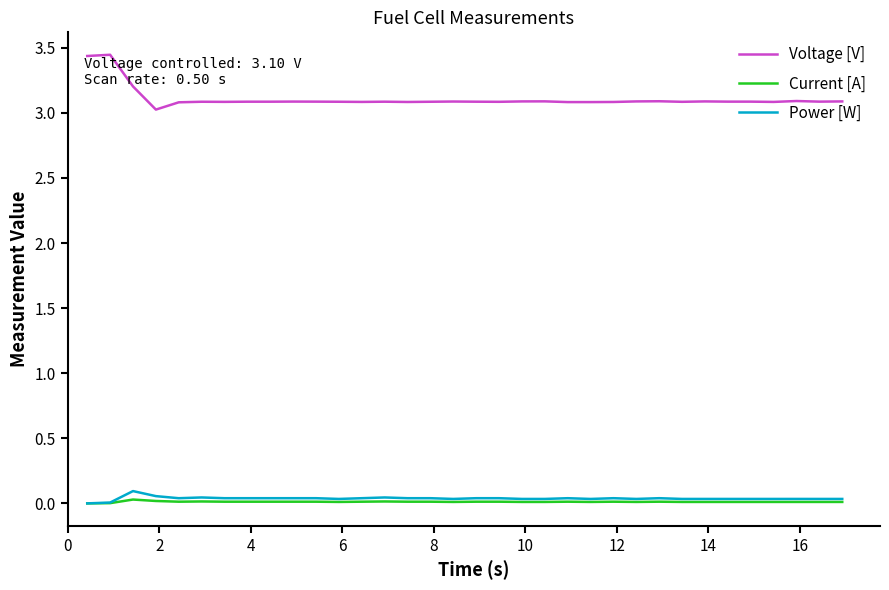

Count the number of categories in the chart.

34